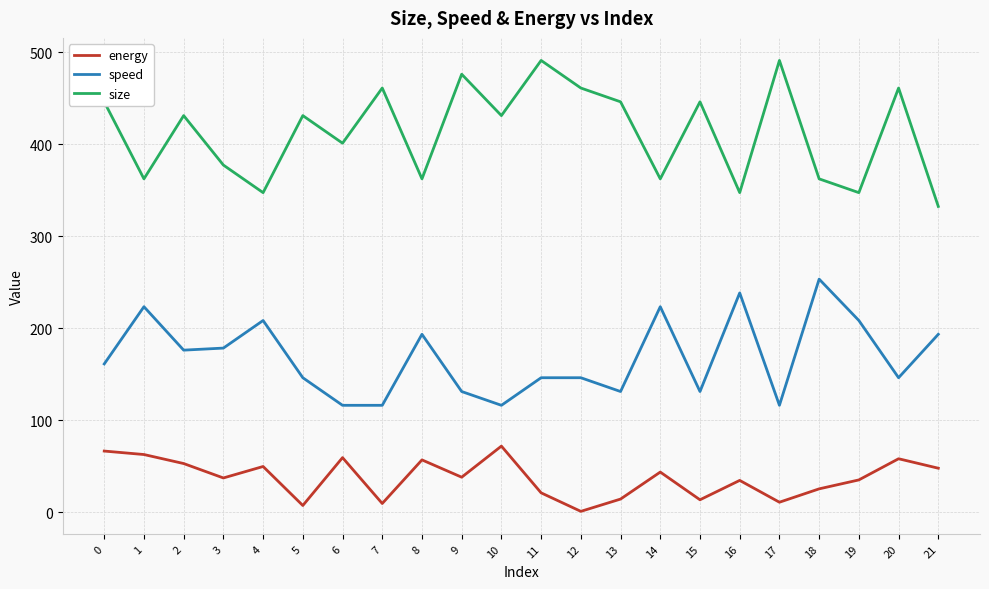

Does the chart display data point markers on the line(s)?

No